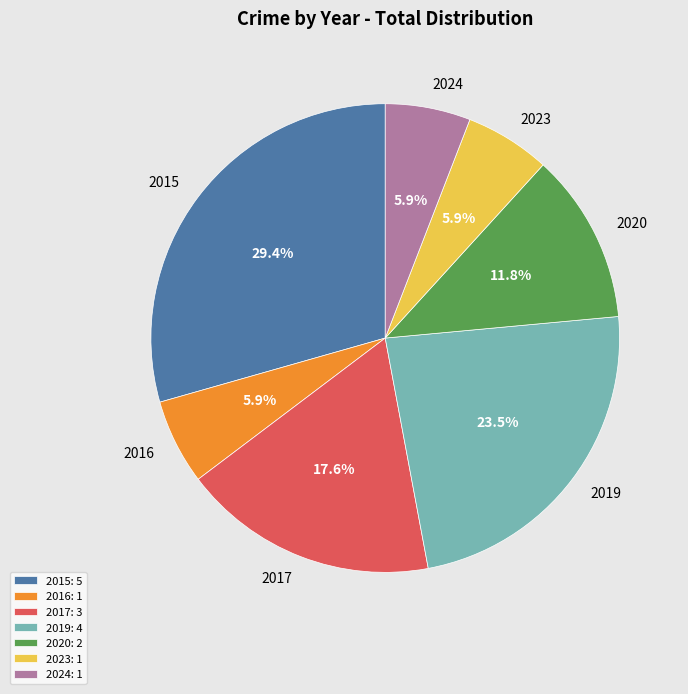

Do 2015 and 2023 together represent more than half of the pie?

No